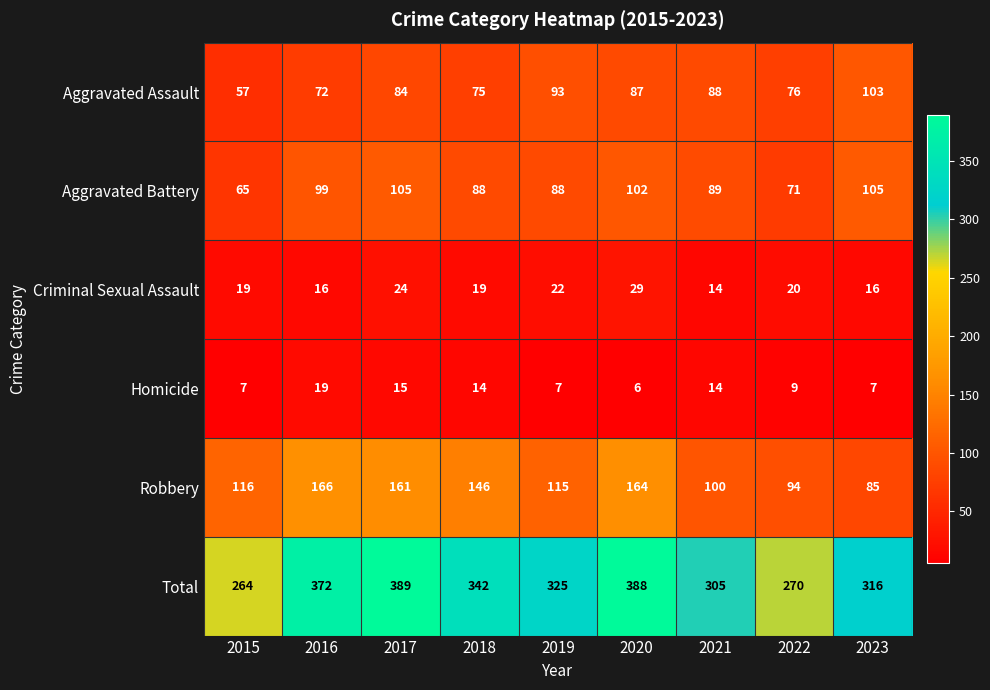

At which label does Aggravated Battery reach its minimum?

2015